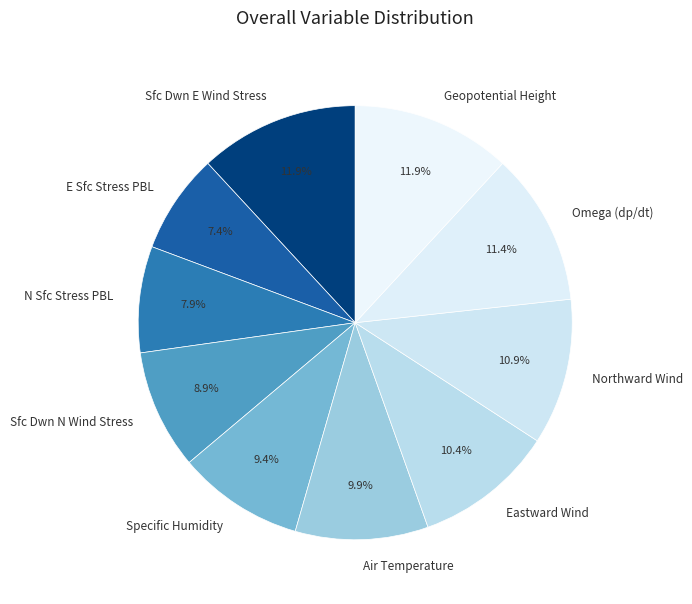

Combined, what portion of the pie is Eastward Wind and Sfc Dwn E Wind Stress?

22.3%